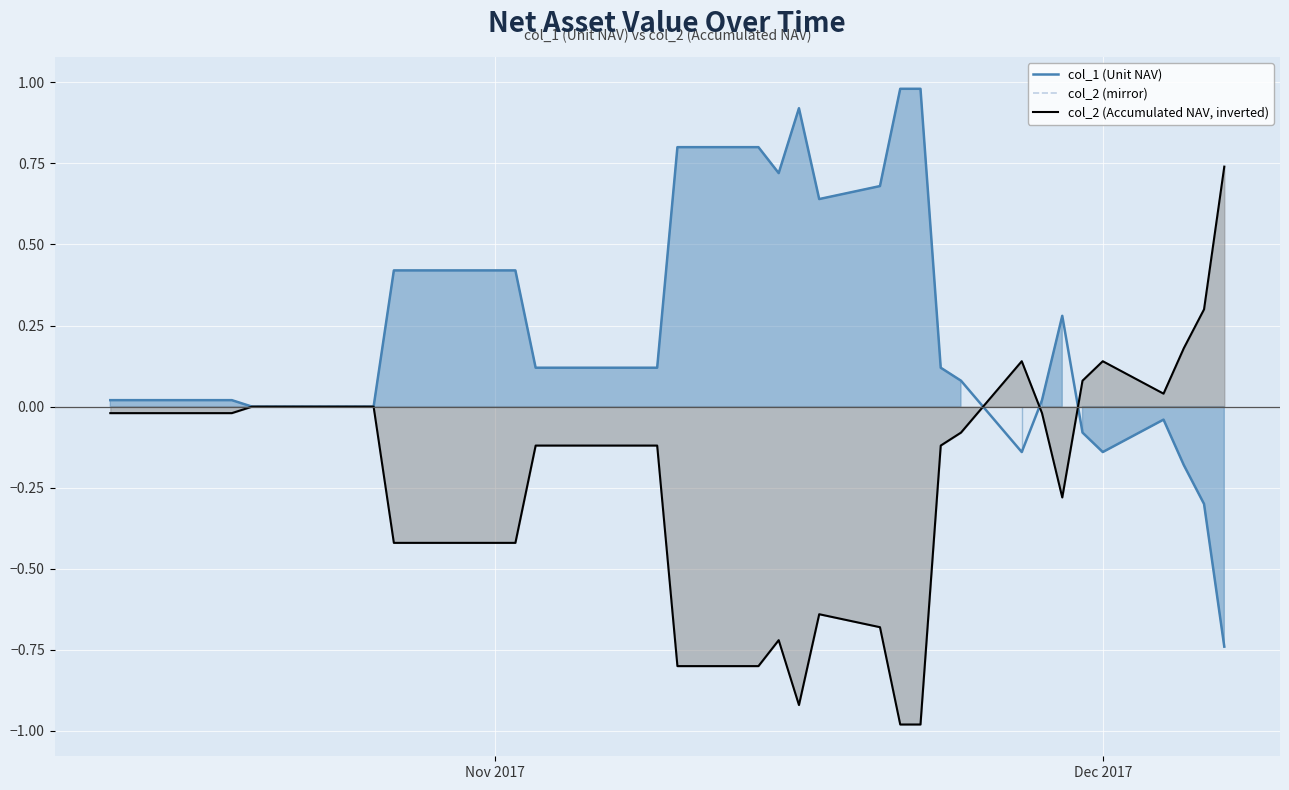

True or false: col_2 (Accumulated NAV, inverted) has more than 0 interior local peaks.

True